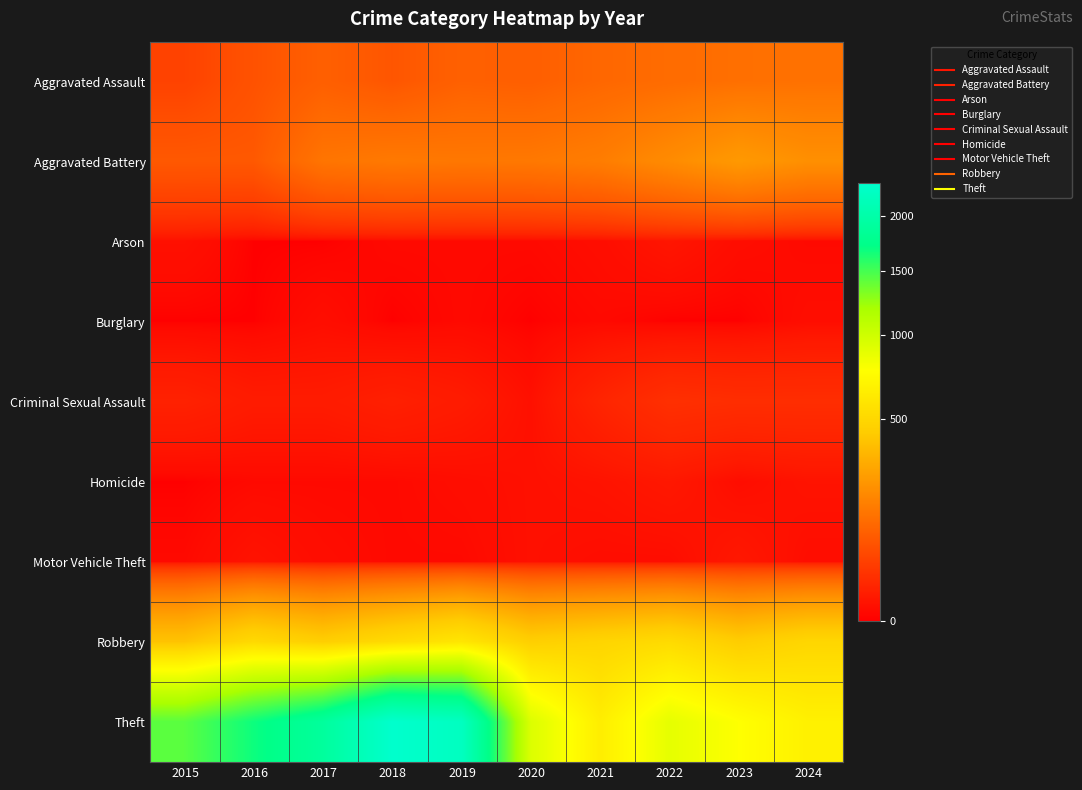

Reading right to left, transcribe all the data shown in this chart.

Aggravated Assault: 2024=134	2023=130	2022=121	2021=110	2020=94	2019=98	2018=77	2017=95	2016=71	2015=46
Aggravated Battery: 2024=214	2023=244	2022=202	2021=163	2020=150	2019=148	2018=152	2017=142	2016=82	2015=82
Arson: 2024=1	2023=2	2022=5	2021=2	2020=1	2019=1	2018=1	2017=0	2016=0	2015=3
Burglary: 2024=2	2023=0	2022=0	2021=1	2020=0	2019=1	2018=0	2017=2	2016=0	2015=0
Criminal Sexual Assault: 2024=22	2023=22	2022=24	2021=14	2020=3	2019=8	2018=11	2017=8	2016=8	2015=12
Homicide: 2024=4	2023=2	2022=6	2021=4	2020=3	2019=2	2018=1	2017=1	2016=1	2015=0
Motor Vehicle Theft: 2024=2	2023=6	2022=2	2021=2	2020=3	2019=1	2018=1	2017=2	2016=4	2015=1
Robbery: 2024=493	2023=439	2022=521	2021=484	2020=450	2019=591	2018=520	2017=446	2016=510	2015=395
Theft: 2024=663	2023=766	2022=880	2021=642	2020=930	2019=2230	2018=2342	2017=1896	2016=1676	2015=1429